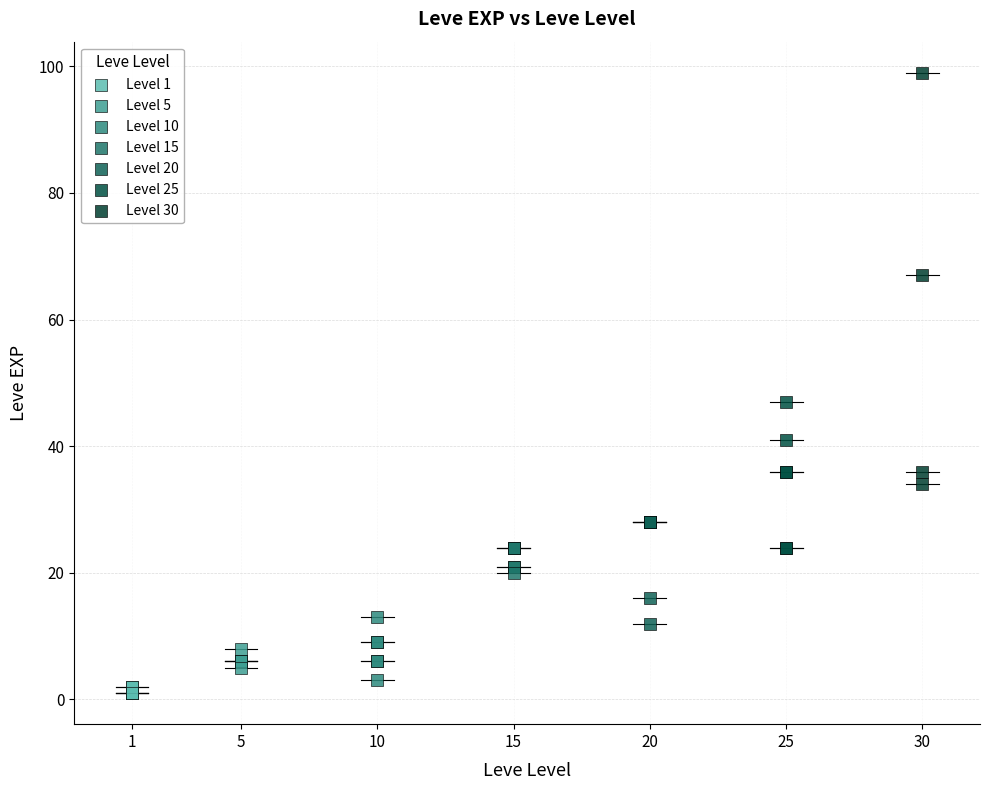

Which series reaches the maximum Y coordinate?

Level 30